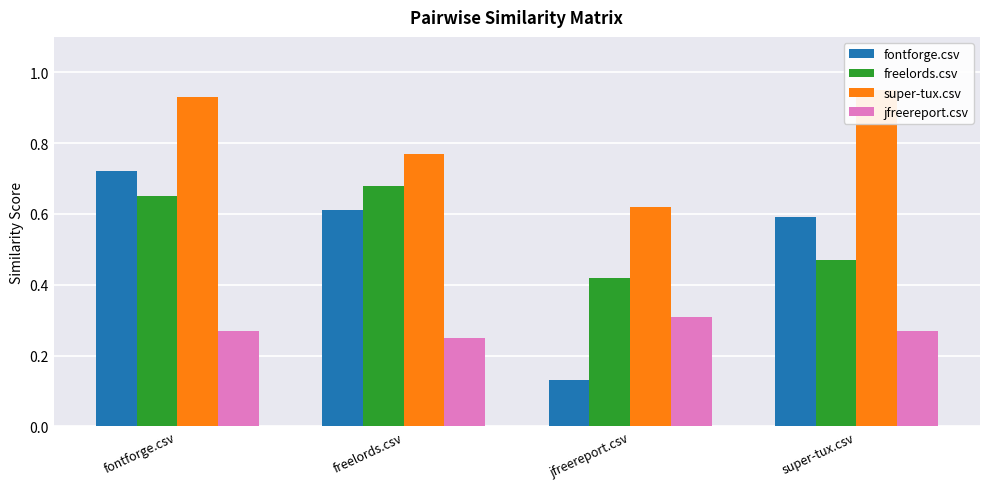

Reading left to right, what are all the values shown in this chart?

fontforge.csv: fontforge.csv=0.7	freelords.csv=0.6	jfreereport.csv=0.1	super-tux.csv=0.6
freelords.csv: fontforge.csv=0.7	freelords.csv=0.7	jfreereport.csv=0.4	super-tux.csv=0.5
super-tux.csv: fontforge.csv=0.9	freelords.csv=0.8	jfreereport.csv=0.6	super-tux.csv=0.9
jfreereport.csv: fontforge.csv=0.3	freelords.csv=0.2	jfreereport.csv=0.3	super-tux.csv=0.3